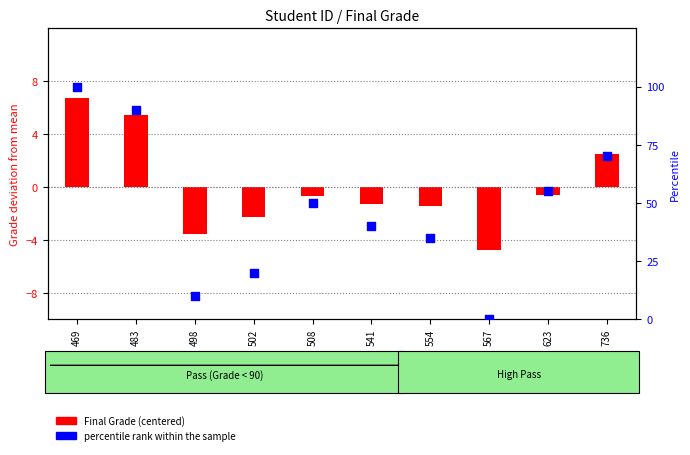

What are all the series names shown in the legend?

Final Grade (centered), percentile rank within the sample